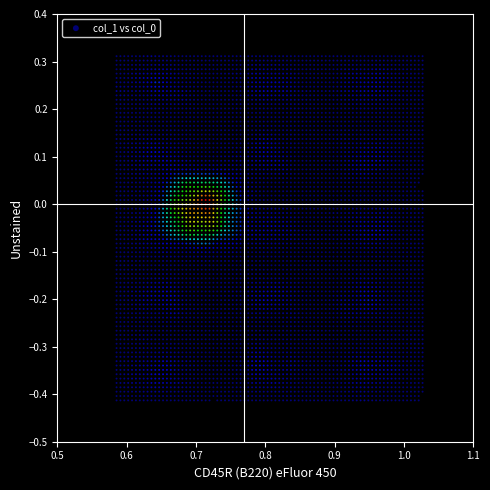

What is the range of Y values (max minus min)?

0.5